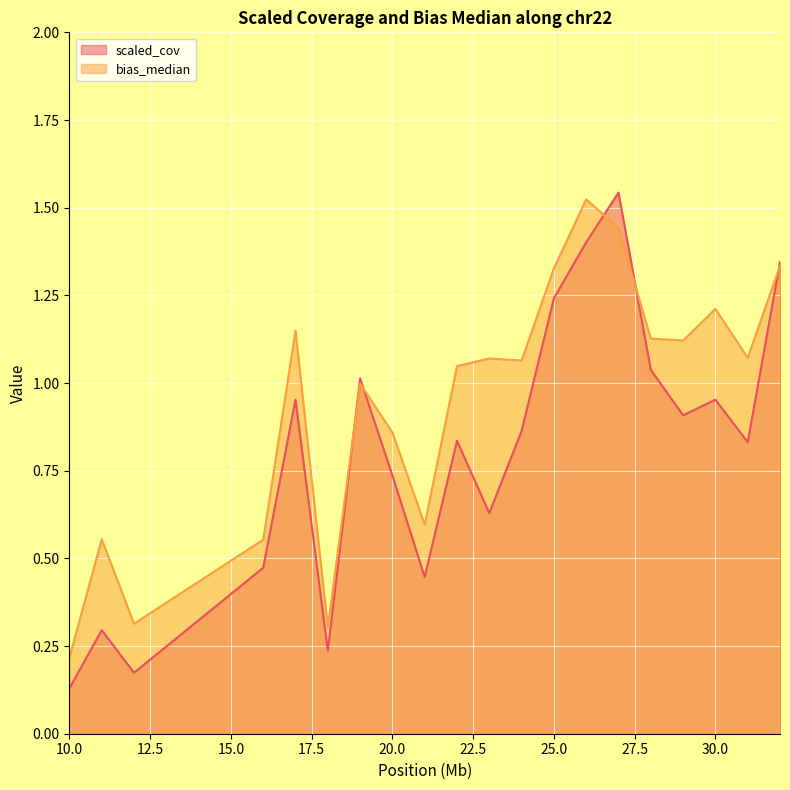

Where do bias_median and scaled_cov first cross each other?

18 and 19